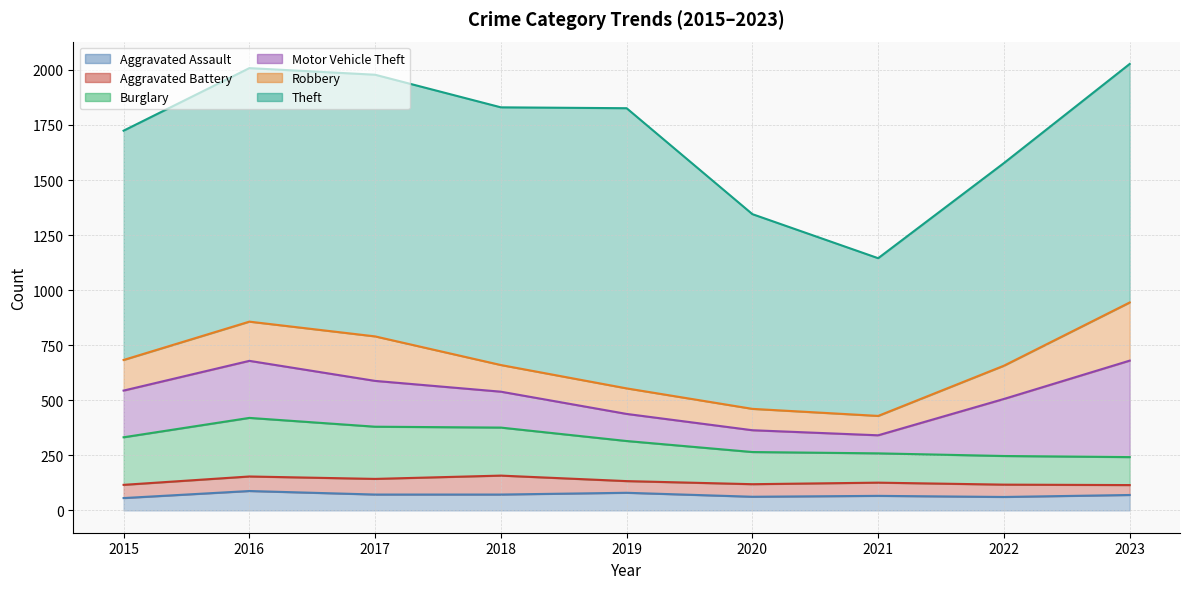

How many values in the Motor Vehicle Theft series are below 208?

4